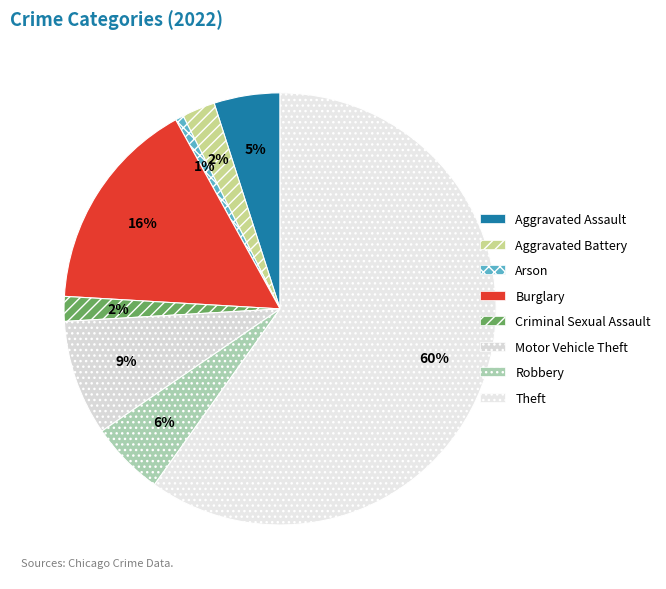

The Aggravated Battery slice represents 2% of the pie. True or false?

True